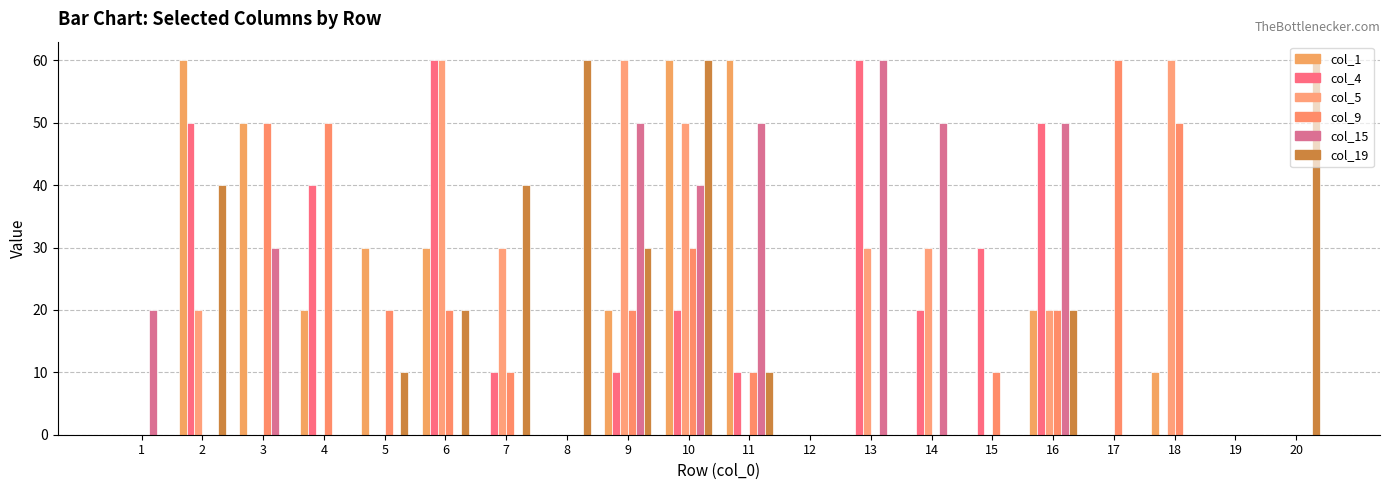

Reading left to right, transcribe all the data shown in this chart.

col_1: 0	60	50	20	30	30	0	0	20	60	60	0	0	0	0	20	0	10	0	0
col_4: 0	50	0	40	0	60	10	0	10	20	10	0	60	20	30	50	0	0	0	0
col_5: 0	20	0	0	0	60	30	0	60	50	0	0	30	30	0	20	0	60	0	0
col_9: 0	0	50	50	20	20	10	0	20	30	10	0	0	0	10	20	60	50	0	0
col_15: 20	0	30	0	0	0	0	0	50	40	50	0	60	50	0	50	0	0	0	0
col_19: 0	40	0	0	10	20	40	60	30	60	10	0	0	0	0	20	0	0	0	60